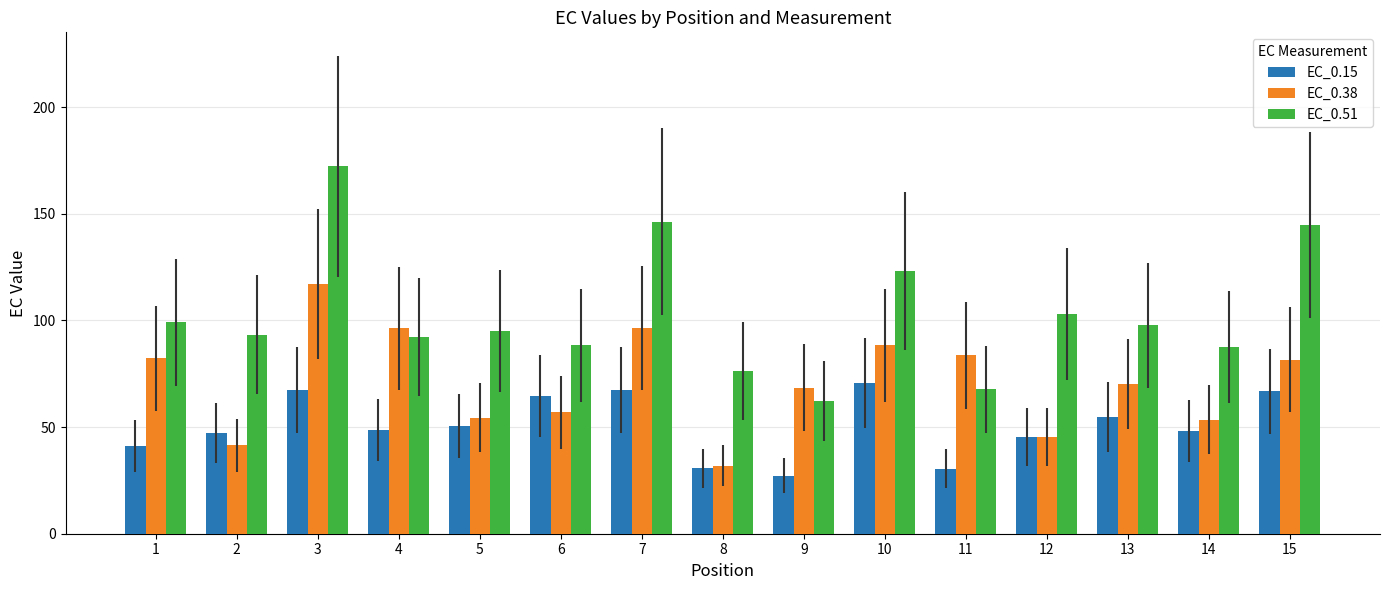

Which series has the widest spread of values?

EC_0.51